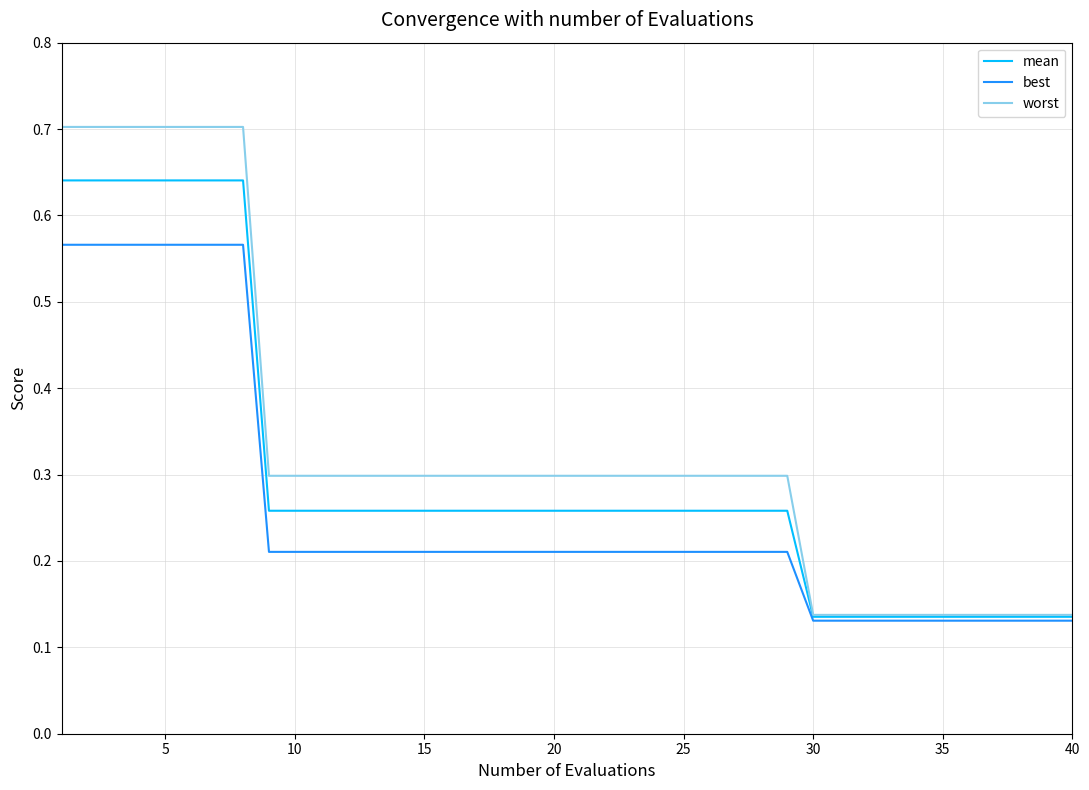

How many lines are shown in the chart?

3